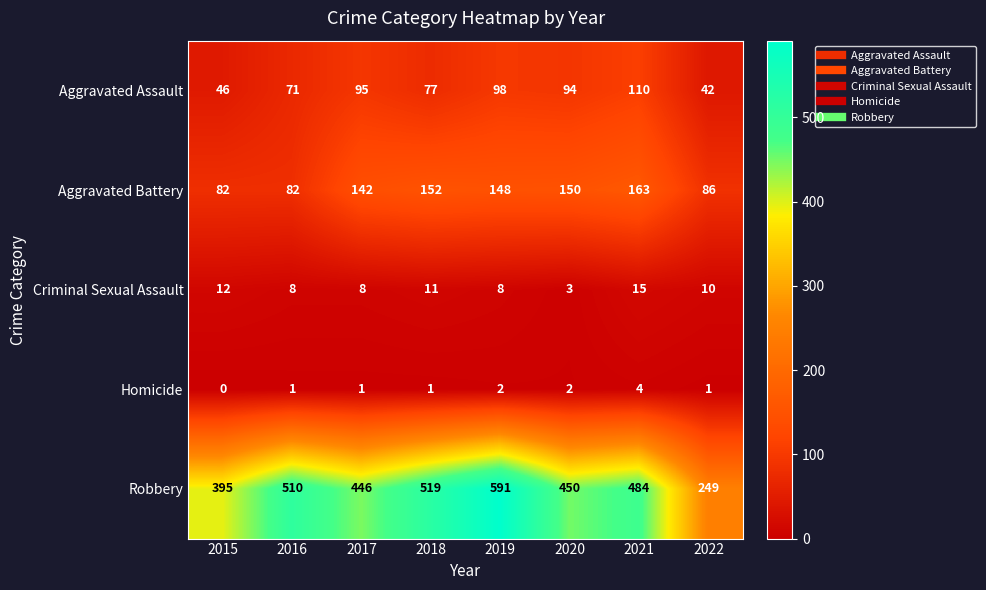

True or false: Homicide has a value of 2 at 2020.

True